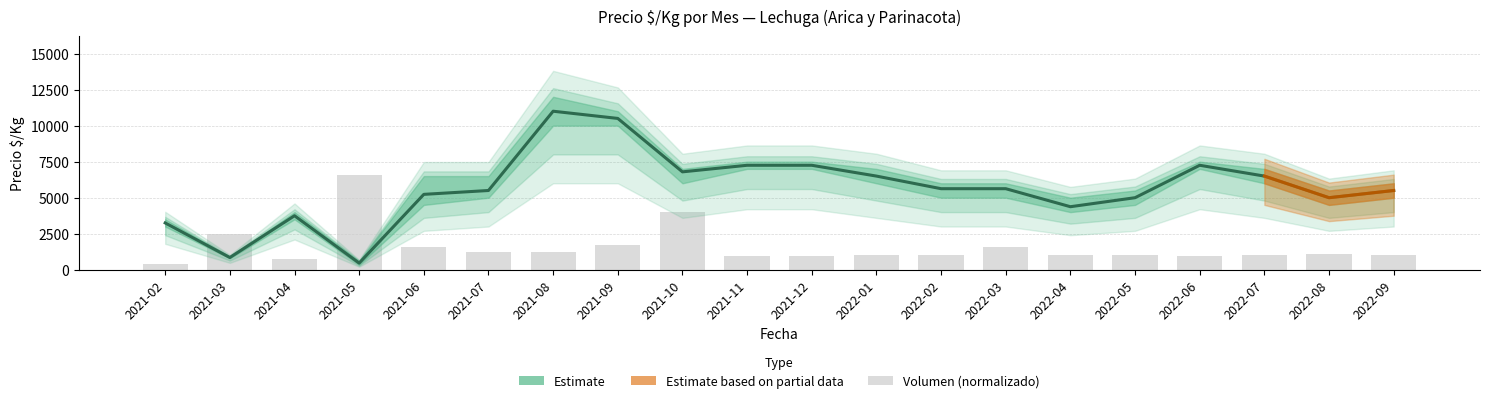

What is the label of the 18th bar from the right?

2021-04